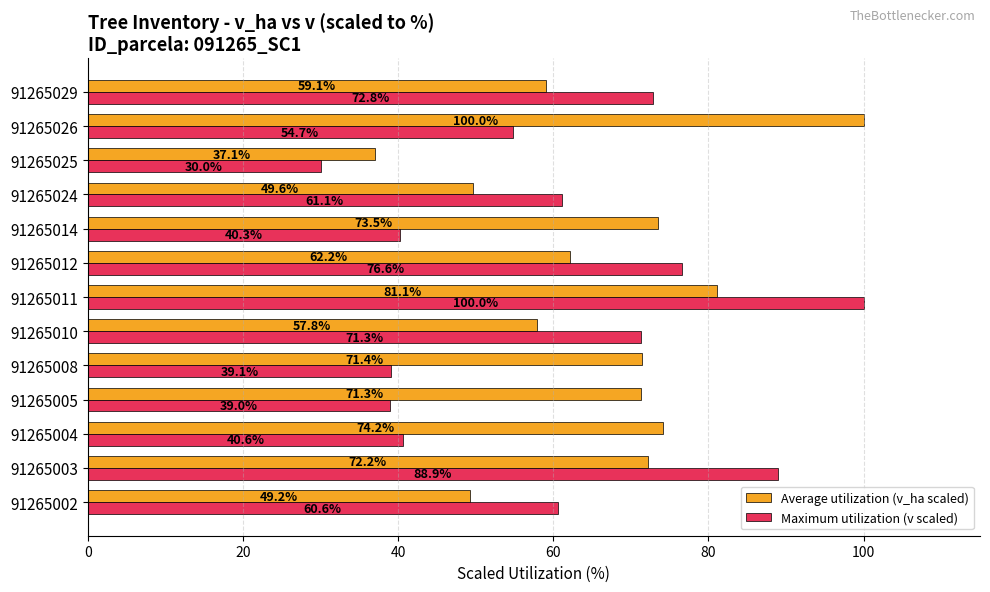

What is the difference between the maximum and second lowest values in the Average utilization (v_ha scaled) series?

50.8